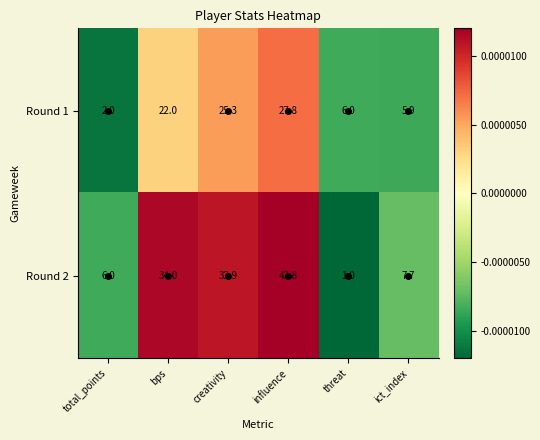

Is it true that Round 1 equals 5.9 at ict_index?

True